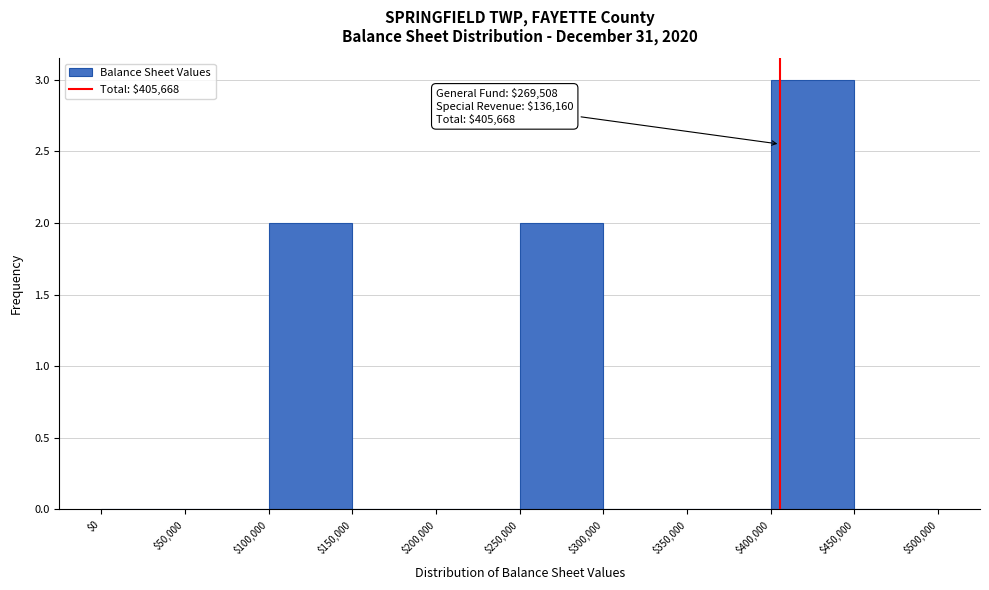

Over which range of the x-axis is the bar tallest?

$400,000 to $450,000